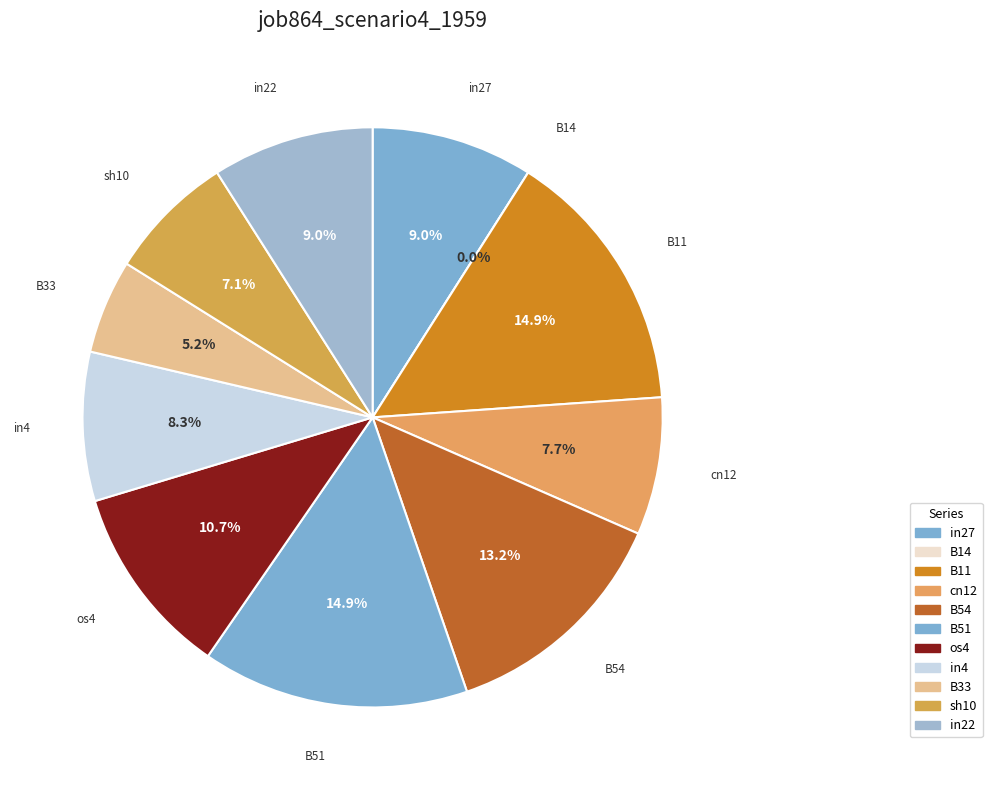

How many slices are in this pie chart?

11